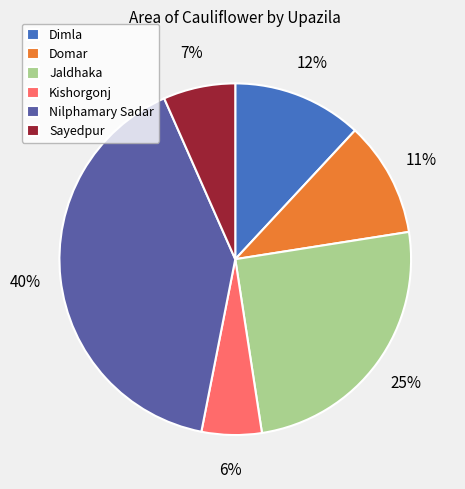

To the nearest percent, what is the combined percentage of Domar and Jaldhaka?

36%